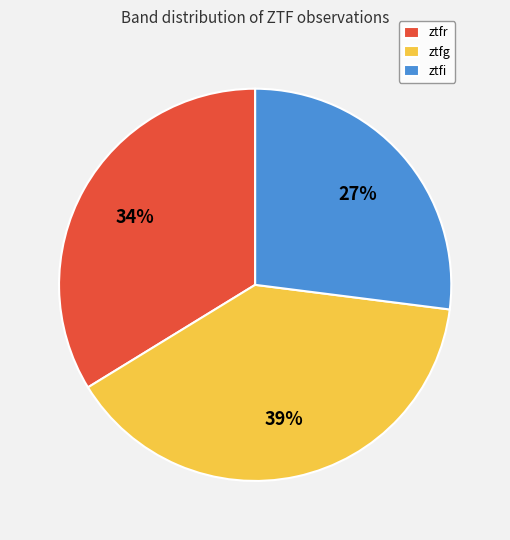

To the nearest percent, what is the combined percentage of ztfr and ztfi?

61%